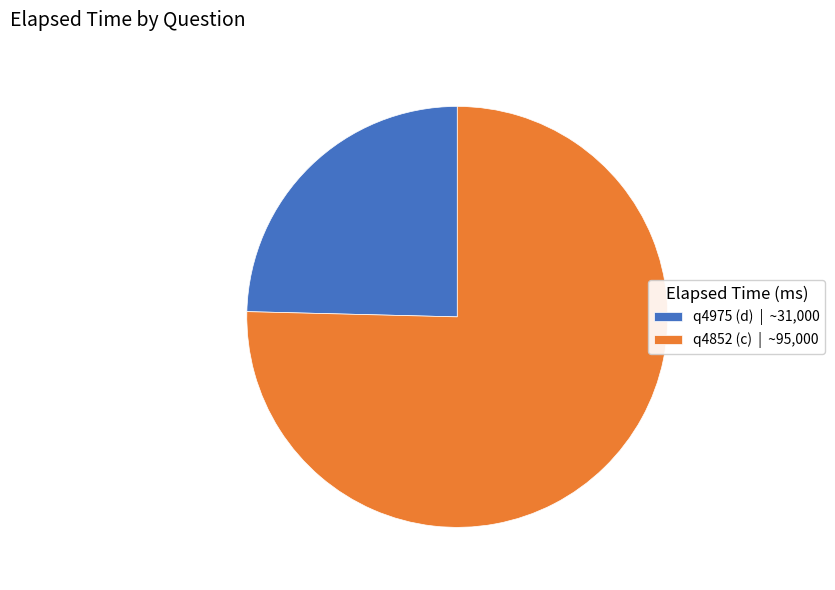

Approximately how many times larger is the value at q4852 (c) compared to q4975 (d)?

3.1